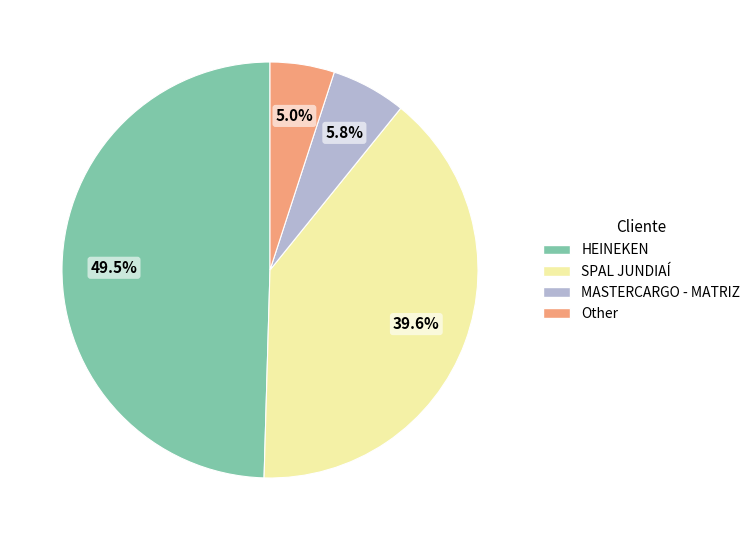

Is it true that Other is 1% of the pie?

False